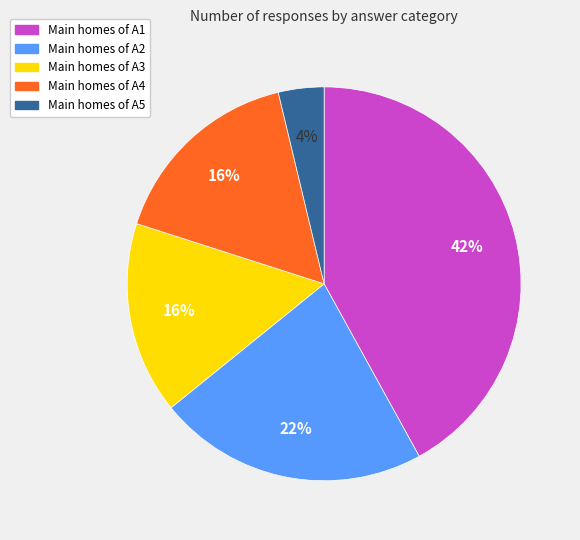

Is there any slice that represents more than half of the pie?

No